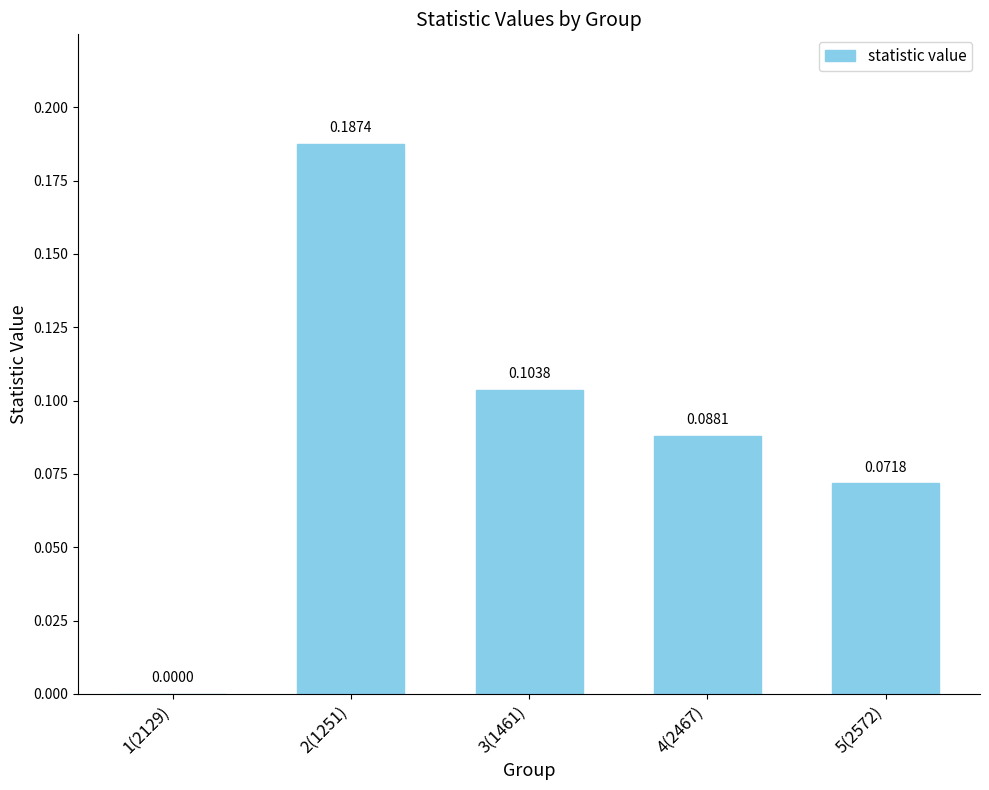

What is the change in value from 2(1251) to 5(2572)?

-0.1